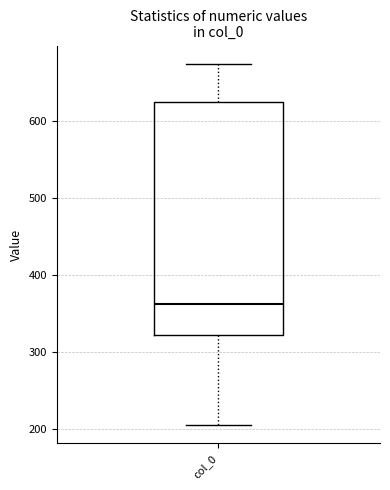

Transcribe this box plot: give where the median line is, the range the box spans, and where the two whiskers end, as read against the y-axis. The values are not printed on the chart, so give them approximately, as read against the axis.

median 360, box 320 to 620, whiskers 200 to 670